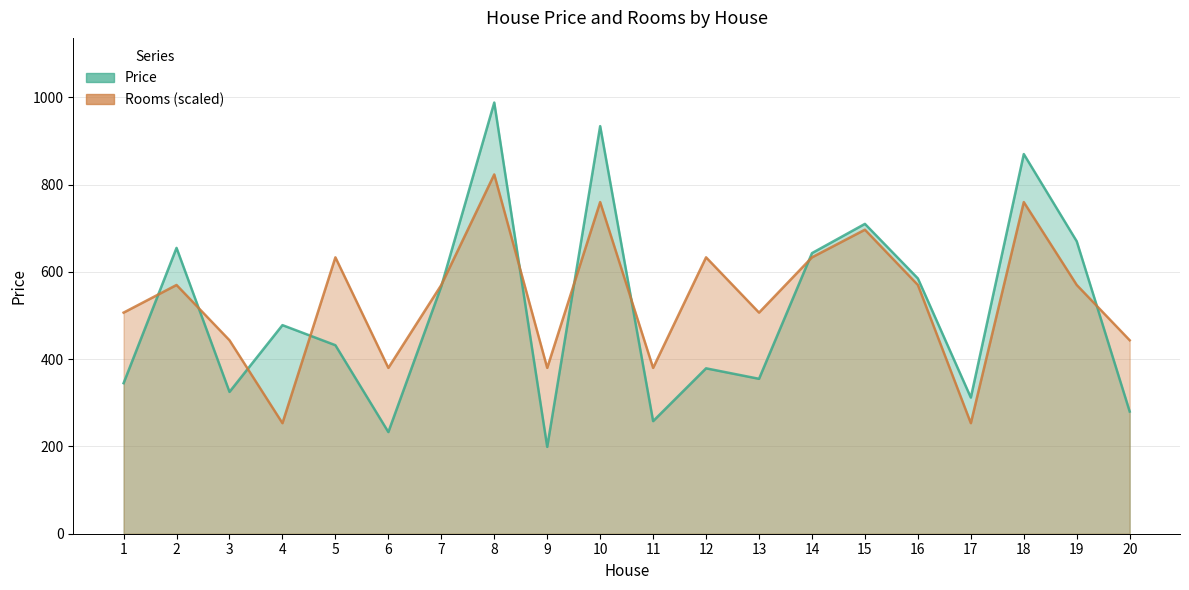

At 6, list the series in order from largest to smallest.

Rooms, Price